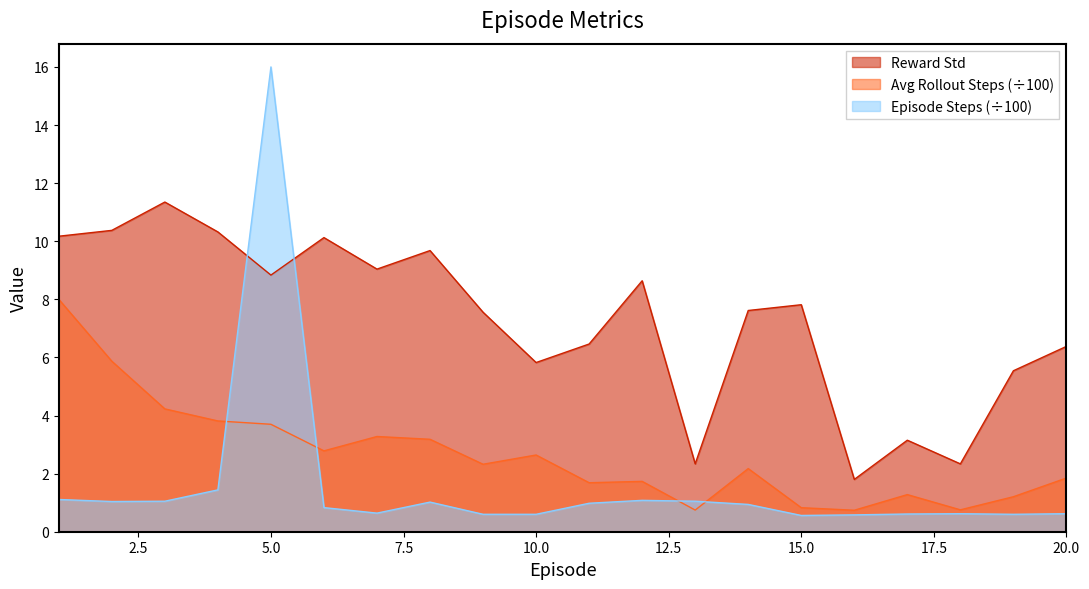

Which category has the lowest value in the Average Rollout Steps series?

16